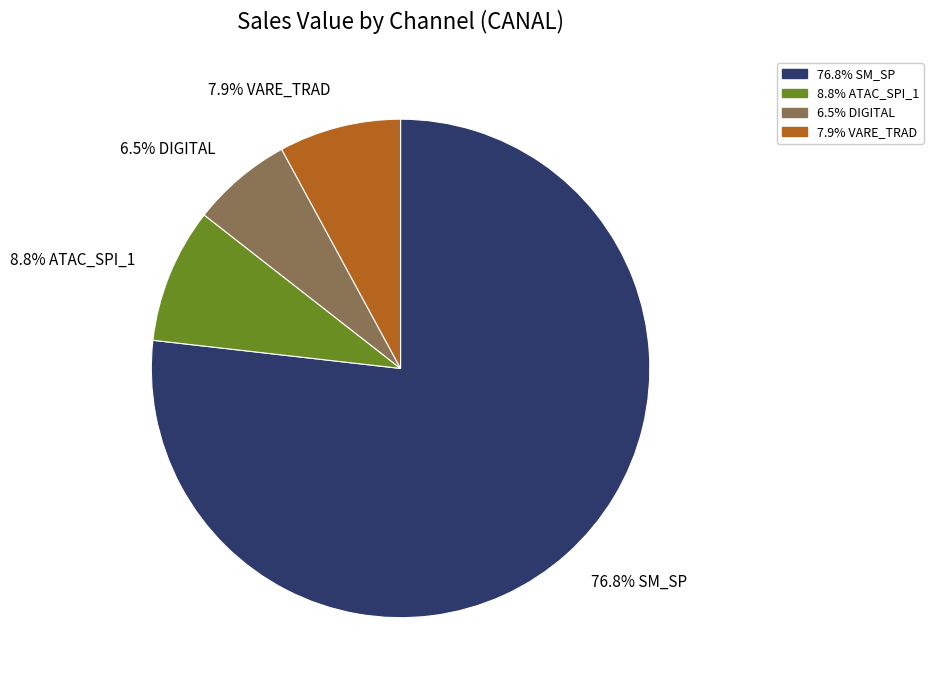

Does any single category account for the majority?

Yes